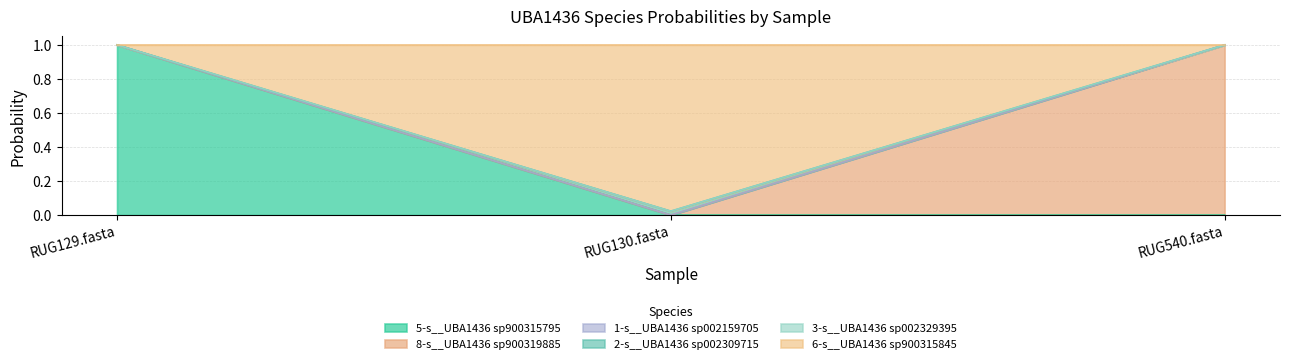

How many categories are shown in the chart?

3